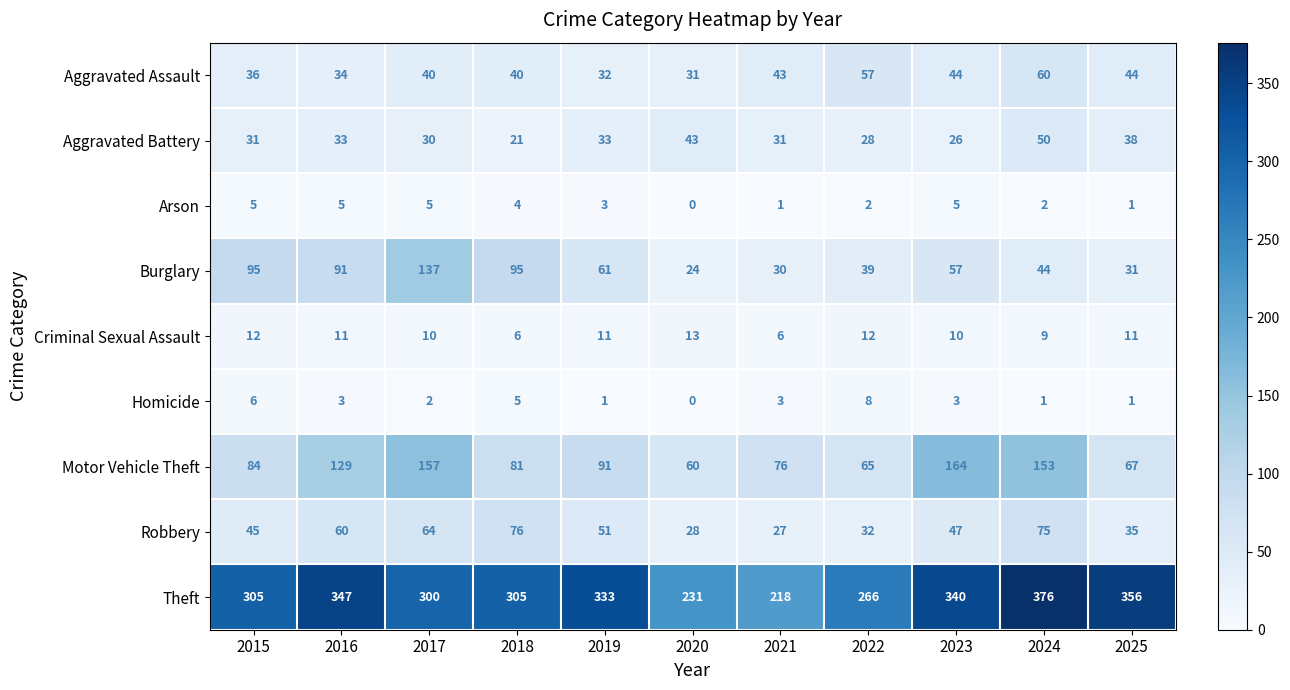

Which series has the widest spread of values?

Theft